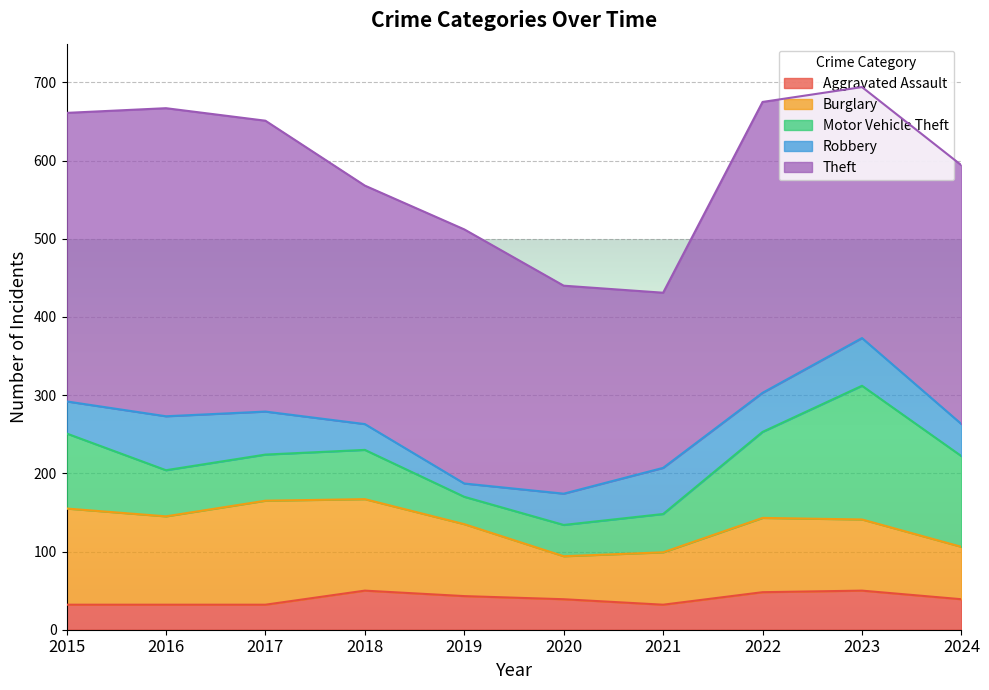

Which series changed the most between 2021 and 2024?

Theft